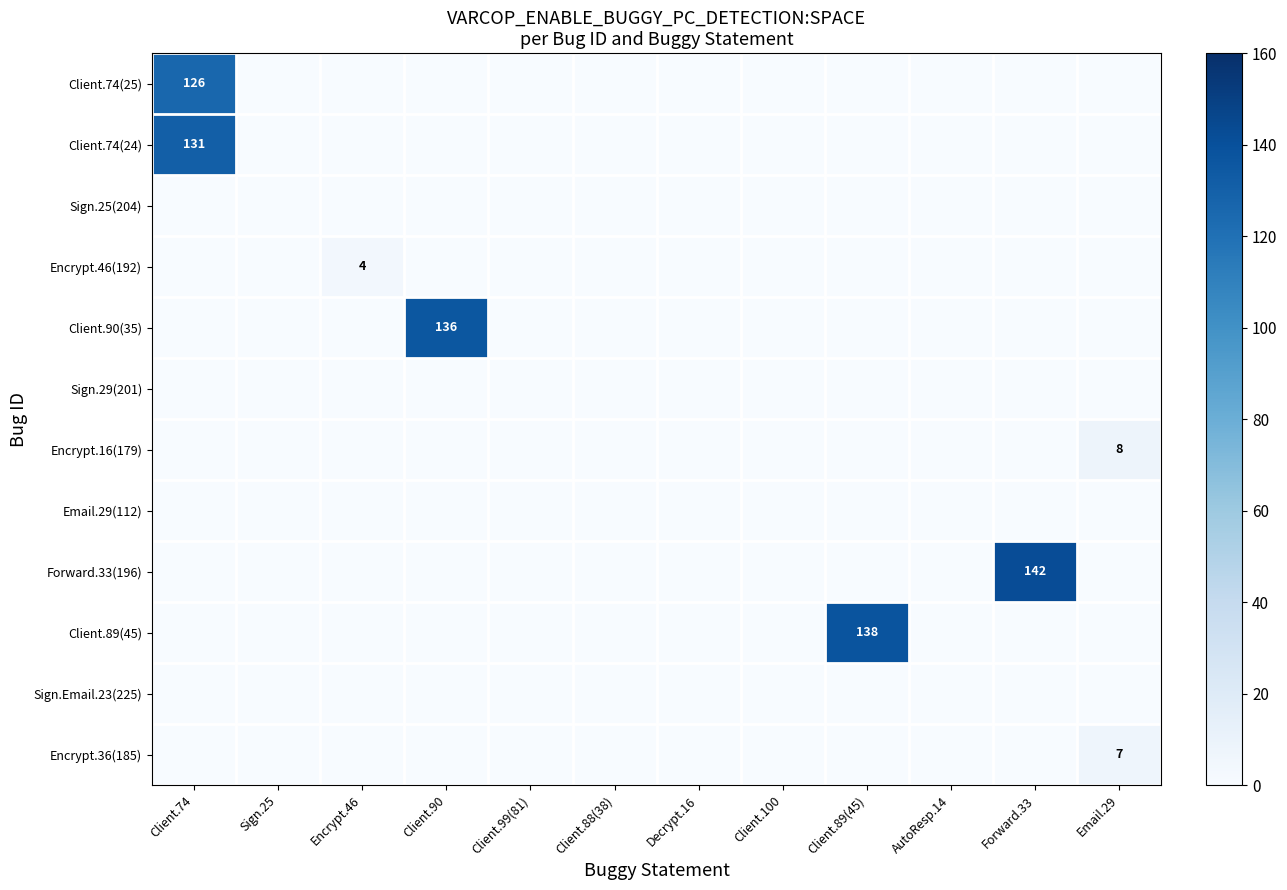

What is the maximum value shown in the chart?

142